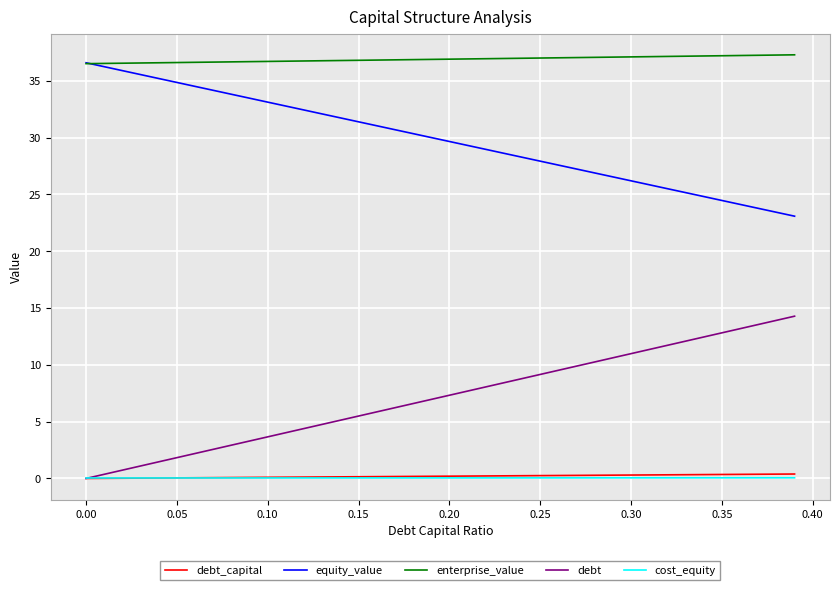

True or false: enterprise_value and cost_equity cross at least once.

False